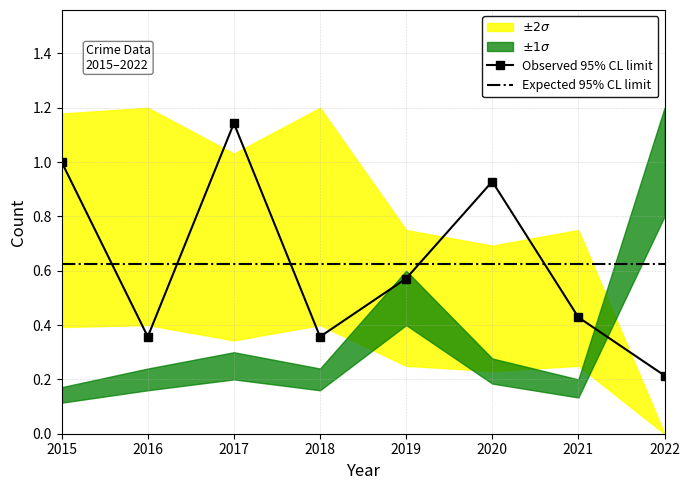

What is the approximate value of Expected 95% CL limit at 2015?

0.6